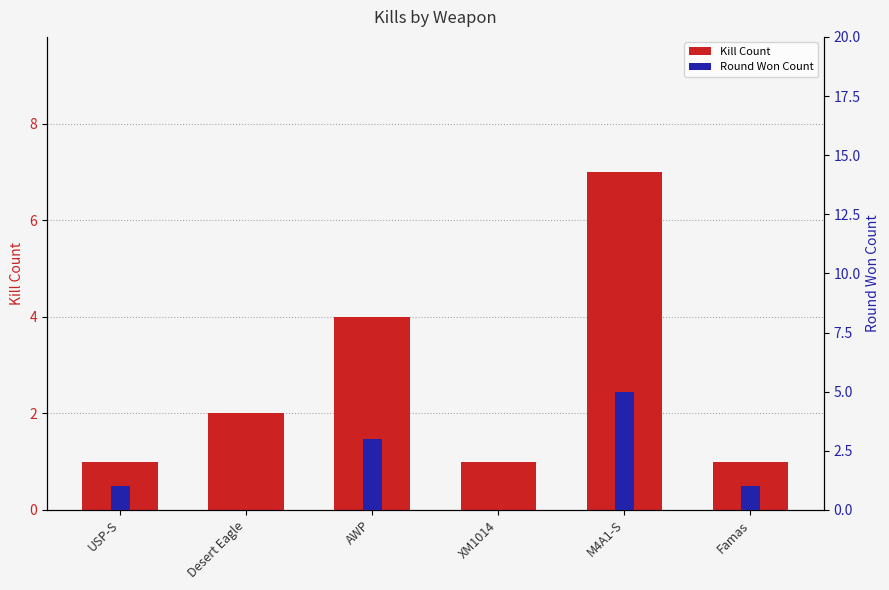

What is the difference between the maximum and minimum values in the Kill Count series?

6